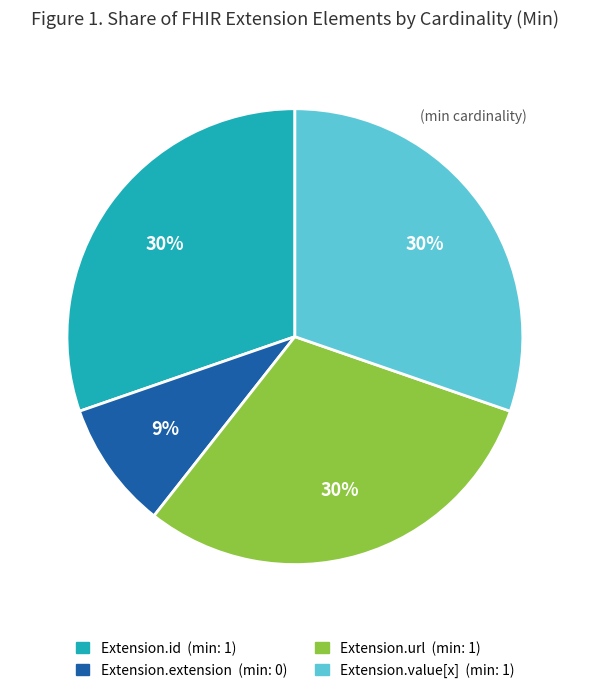

Is there a majority slice in this chart?

No